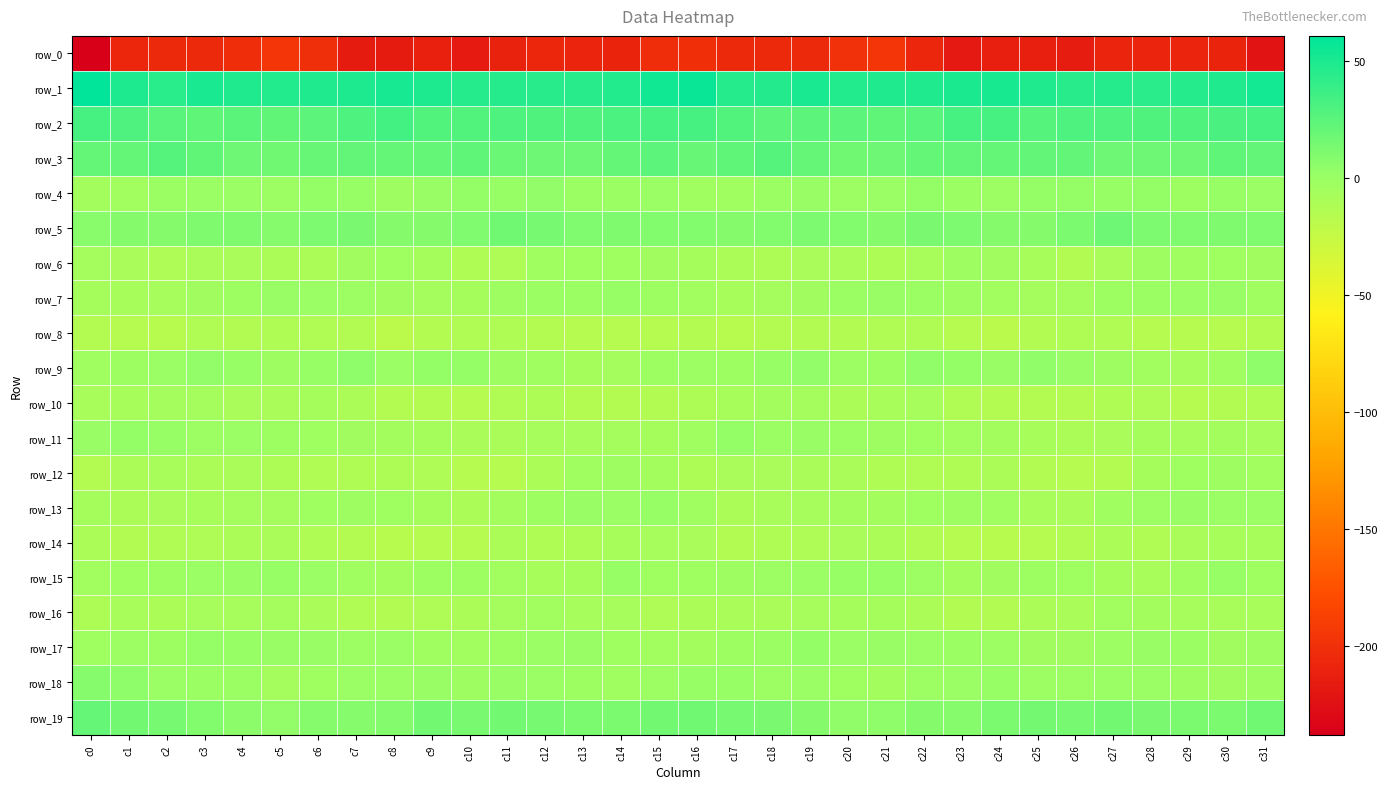

Reading left to right, list all the values displayed in this chart.

row_0: -237.8	-207.4	-205.6	-205.0	-201.9	-195.7	-201.5	-215.9	-215.8	-211.9	-216.7	-210.6	-208.0	-209.1	-209.6	-202.1	-200.1	-205.2	-205.3	-204.7	-199.1	-195.9	-207.4	-217.9	-213.2	-213.7	-215.3	-208.6	-208.7	-209.0	-209.8	-222.6
row_1: 60.9	49.2	44.2	50.5	48.3	47.4	48.6	48.7	51.6	49.1	45.2	45.2	44.5	44.6	47.3	53.8	56.8	45.9	46.6	50.4	47.3	48.1	48.1	50.1	51.5	47.5	44.7	45.5	43.9	45.8	48.1	52.8
row_2: 32.5	29.9	25.8	23.8	25.2	22.9	24.6	30.3	34.3	28.7	28.5	30.5	28.8	29.1	30.7	33.0	32.3	28.5	24.5	24.6	24.3	23.0	26.0	33.2	32.8	27.2	29.9	29.9	29.0	29.3	31.4	32.9
row_3: 21.6	21.3	26.9	22.9	17.6	16.6	20.2	22.2	21.3	21.4	23.0	19.4	17.6	17.5	21.5	24.3	20.4	23.1	26.7	20.8	16.2	17.9	21.5	21.8	21.4	21.9	22.1	18.2	17.5	18.0	23.8	22.0
row_4: -5.3	-4.8	-0.9	-0.4	-0.1	-1.2	2.6	1.0	-2.2	0.8	2.7	1.7	3.2	-0.4	-0.5	-0.3	-3.7	-3.6	-0.6	0.4	-1.1	0.0	3.1	-0.9	-1.3	2.2	2.0	1.7	2.8	-1.8	1.0	-0.4
row_5: 7.5	8.8	8.9	10.9	10.9	8.1	11.3	12.8	8.8	8.5	10.2	17.1	13.9	10.2	10.8	10.0	9.9	8.6	9.6	11.3	9.7	8.6	12.9	11.3	8.4	8.7	12.4	17.2	11.6	10.5	10.8	10.7
row_6: -5.8	-8.7	-11.8	-9.3	-8.7	-10.9	-10.1	-4.0	-3.1	-6.3	-12.1	-11.7	-3.7	-3.2	-2.9	-4.4	-6.2	-10.5	-11.0	-9.0	-9.3	-11.2	-8.4	-2.6	-4.2	-7.7	-13.9	-8.6	-2.7	-3.4	-2.9	-3.9
row_7: -6.4	-7.4	-7.1	-4.5	-1.7	0.5	0.0	-1.0	-4.3	-5.7	-6.6	-2.6	-0.9	-0.6	0.8	-1.8	-5.0	-7.5	-5.8	-4.0	-0.4	0.5	-0.5	-2.4	-4.8	-6.2	-5.7	-1.8	-0.6	-0.2	0.3	-3.4
row_8: -15.1	-15.6	-16.9	-12.8	-14.1	-12.6	-12.9	-13.5	-19.1	-15.1	-13.2	-12.2	-15.1	-16.0	-16.5	-16.5	-14.9	-16.8	-14.8	-13.6	-13.5	-12.8	-12.5	-16.5	-18.0	-14.0	-12.5	-13.1	-16.0	-15.9	-16.6	-15.0
row_9: -3.5	-2.0	-0.3	3.6	1.1	-2.4	1.1	5.1	0.1	2.8	2.5	-2.6	-3.4	-6.5	-6.1	-1.8	-1.2	-2.0	1.3	3.6	-1.0	-2.0	3.9	3.0	0.4	3.8	0.2	-2.6	-4.6	-6.8	-3.7	4.8
row_10: -8.0	-7.8	-5.8	-5.7	-8.8	-9.5	-6.7	-10.6	-14.5	-15.1	-15.6	-13.2	-11.5	-15.2	-15.5	-14.4	-11.4	-7.6	-5.5	-6.2	-10.0	-8.4	-7.0	-12.7	-14.8	-15.3	-15.2	-12.1	-12.1	-16.3	-13.8	-12.8
row_11: 0.3	3.0	1.3	-1.0	0.2	-1.8	-3.0	-4.3	-5.1	-6.5	-9.5	-9.4	-7.1	-7.1	-6.2	-6.7	-3.9	2.7	-0.4	0.2	-0.7	-2.5	-3.1	-5.0	-5.3	-7.6	-10.0	-8.7	-6.4	-7.3	-5.1	-6.9
row_12: -14.7	-10.4	-8.3	-9.9	-9.2	-11.1	-13.1	-12.4	-11.1	-12.0	-16.2	-16.5	-9.9	-3.4	-2.5	-5.3	-11.2	-8.9	-9.1	-9.6	-9.5	-12.2	-13.0	-12.2	-10.5	-14.1	-16.0	-15.3	-6.4	-3.1	-2.4	-5.0
row_13: -6.6	-10.8	-9.0	-7.5	-6.2	-5.7	-3.2	-2.6	-3.0	-6.3	-10.3	-5.6	-2.0	0.2	-0.3	1.2	-3.9	-10.6	-8.3	-7.0	-5.6	-5.1	-2.9	-2.4	-3.7	-8.3	-9.5	-3.8	-1.0	0.2	-0.2	-0.2
row_14: -10.8	-13.8	-12.7	-11.9	-10.1	-9.2	-12.1	-15.5	-17.3	-15.9	-16.3	-10.3	-12.4	-11.4	-7.6	-7.1	-8.9	-13.6	-12.2	-11.7	-9.1	-9.9	-14.1	-15.9	-16.9	-16.5	-14.3	-10.4	-12.9	-9.4	-7.8	-7.7
row_15: -4.7	-3.1	-2.1	-0.4	0.6	1.3	-0.1	-3.4	-5.6	-1.8	-2.0	-4.7	-7.8	-6.6	0.9	-3.0	-3.1	-2.4	-1.4	-0.2	1.0	1.0	-1.1	-5.2	-3.9	-1.7	-2.9	-6.2	-8.1	-3.8	1.0	-2.8
row_16: -10.9	-8.4	-10.8	-7.3	-7.3	-6.0	-9.2	-12.9	-14.1	-11.6	-10.4	-5.7	-4.5	-7.2	-7.4	-11.6	-10.2	-9.4	-9.7	-7.4	-6.7	-6.7	-10.5	-14.2	-13.3	-10.9	-9.3	-4.8	-5.3	-7.4	-8.0	-8.1
row_17: -3.1	-1.0	-1.7	2.2	1.0	0.3	0.4	-1.2	-0.3	-3.4	-4.8	-1.8	-0.2	0.3	-3.2	-4.8	-5.2	-1.9	-0.5	2.6	0.0	0.8	-0.3	-0.9	-1.1	-4.5	-4.3	-1.2	0.6	-0.5	-4.4	-2.3
row_18: 8.2	4.8	-0.1	-0.9	-0.9	-5.7	-3.1	-0.1	0.2	0.5	-2.3	0.2	0.2	-1.6	-3.8	-1.3	1.1	1.9	-1.0	-0.0	-3.2	-5.5	-1.4	0.1	0.8	-1.0	-1.1	0.0	0.0	-2.4	-4.3	-2.4
row_19: 21.0	15.8	14.0	10.0	5.6	3.6	7.9	8.3	9.4	15.6	13.4	15.6	14.1	12.0	12.1	15.7	16.7	14.1	12.7	8.6	3.8	5.0	8.7	7.9	12.2	14.9	14.1	15.7	12.7	12.3	11.9	16.0